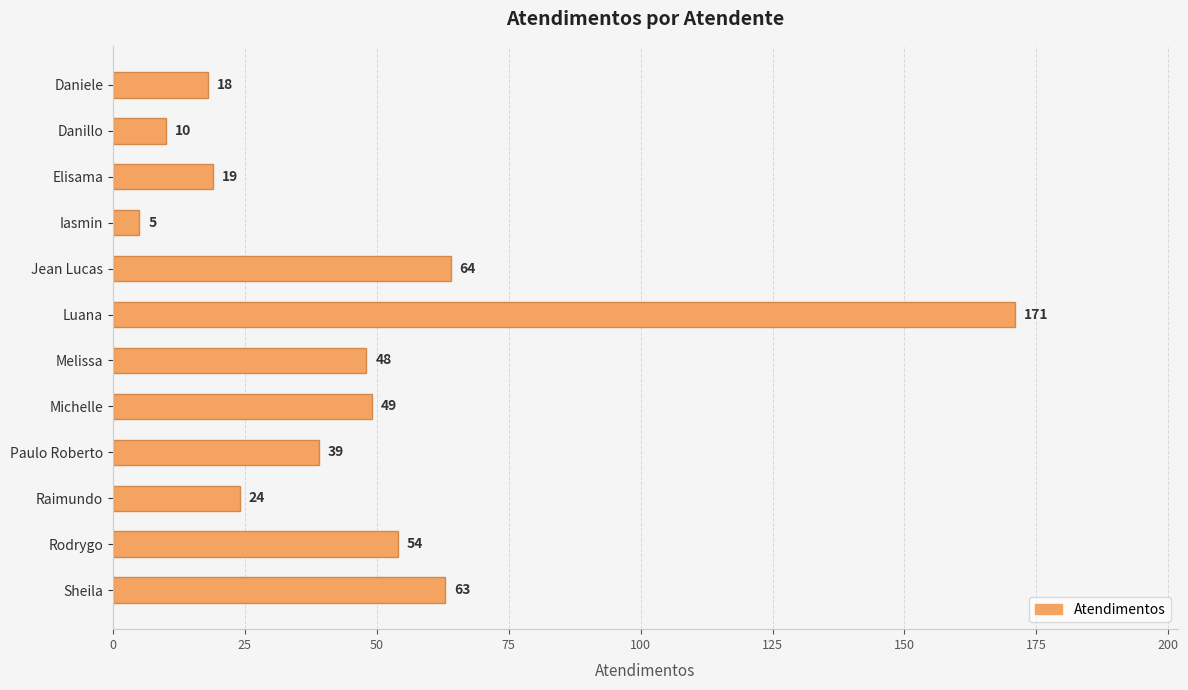

The value at Daniele is 7. True or false?

False